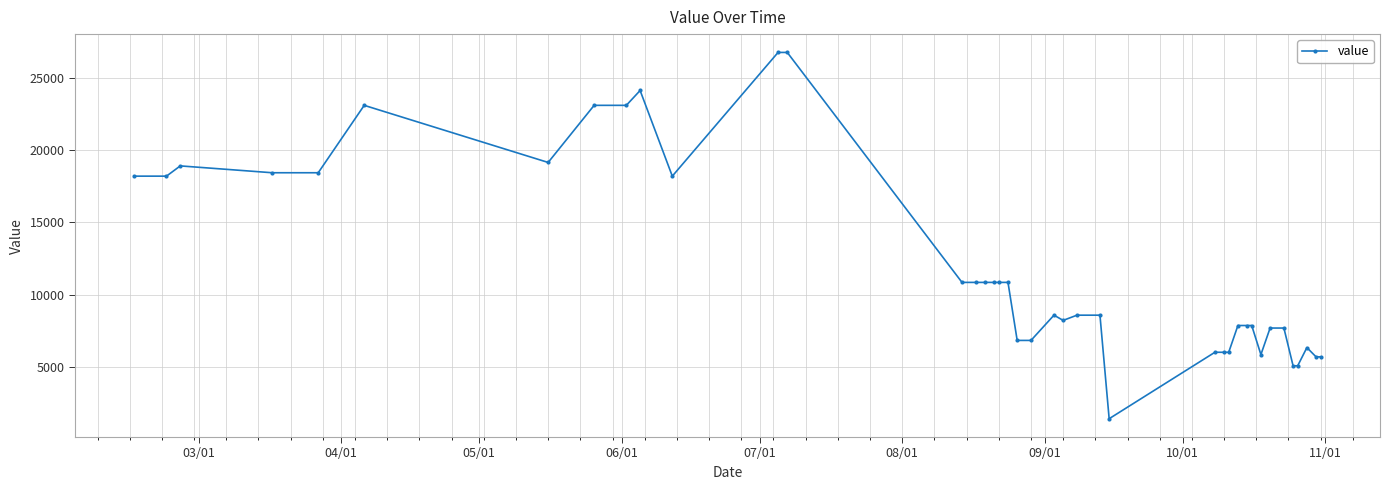

What is the greatest value displayed?

26777.6